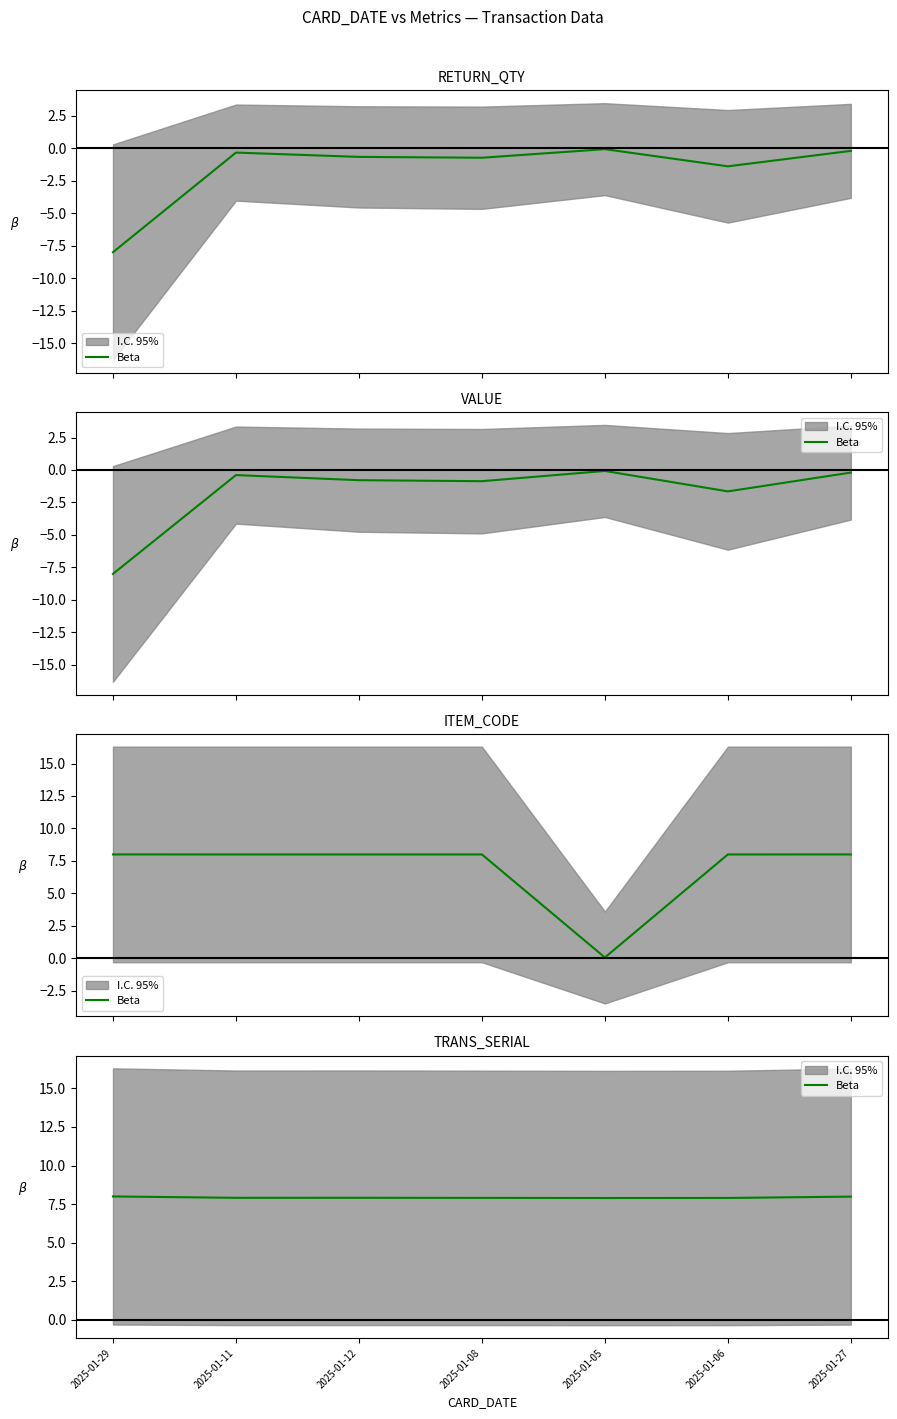

Where is the data nearest to the value 7?

2025-01-05